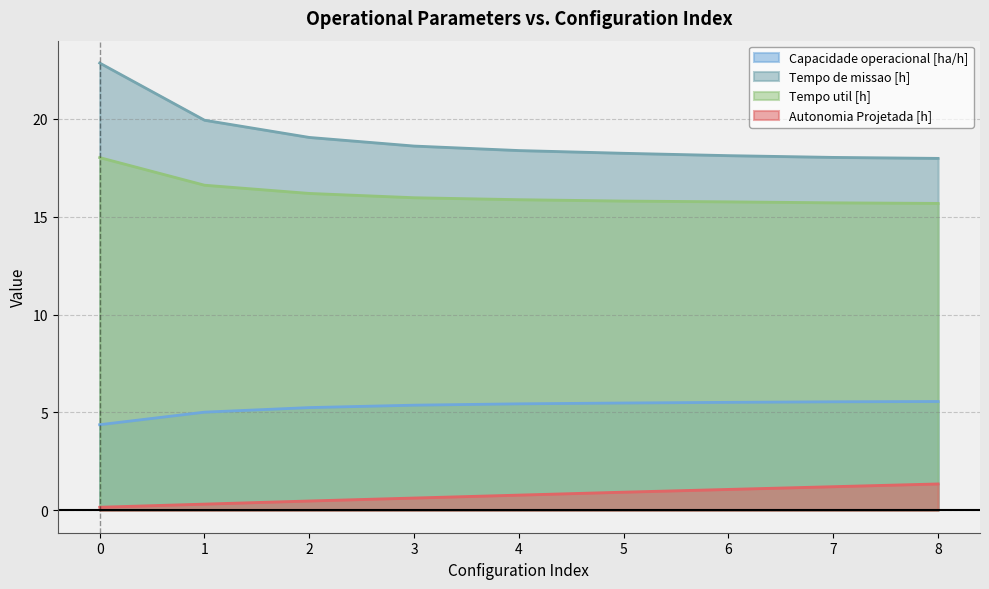

True or false: Tempo de missao [h] and Capacidade operacional [ha/h] intersect in this chart.

False